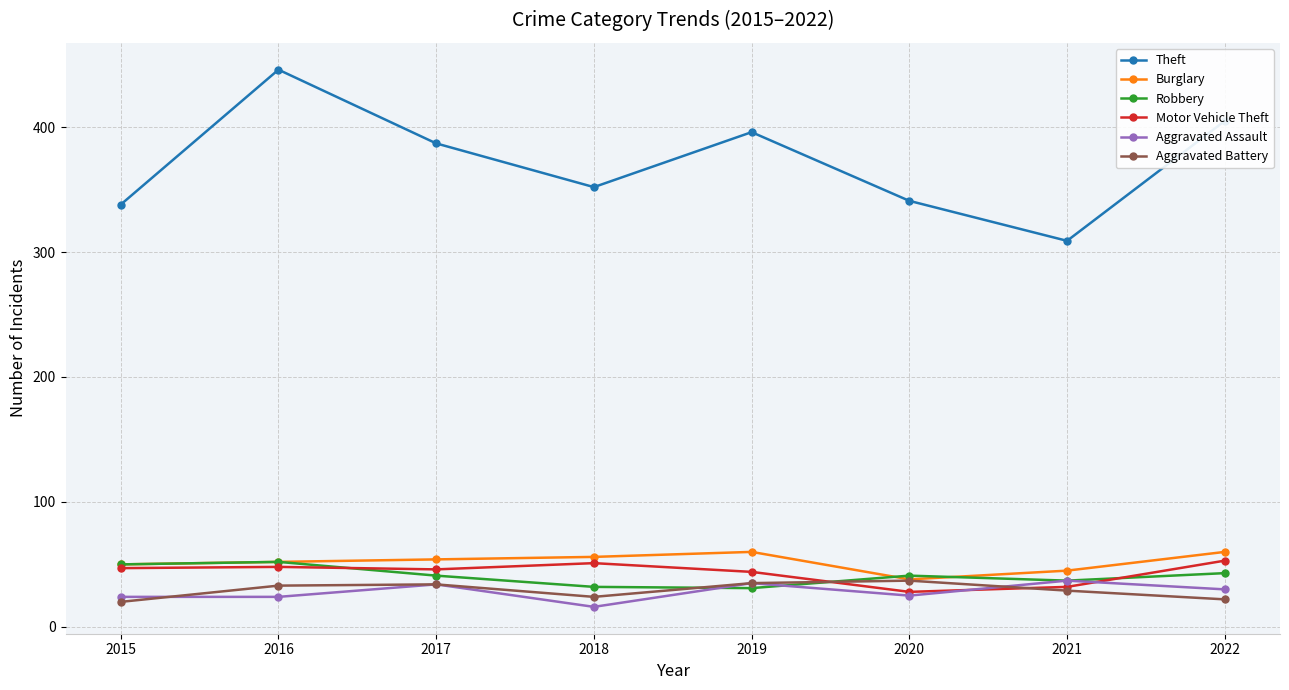

True or false: Theft has more than 2 interior local peaks.

False